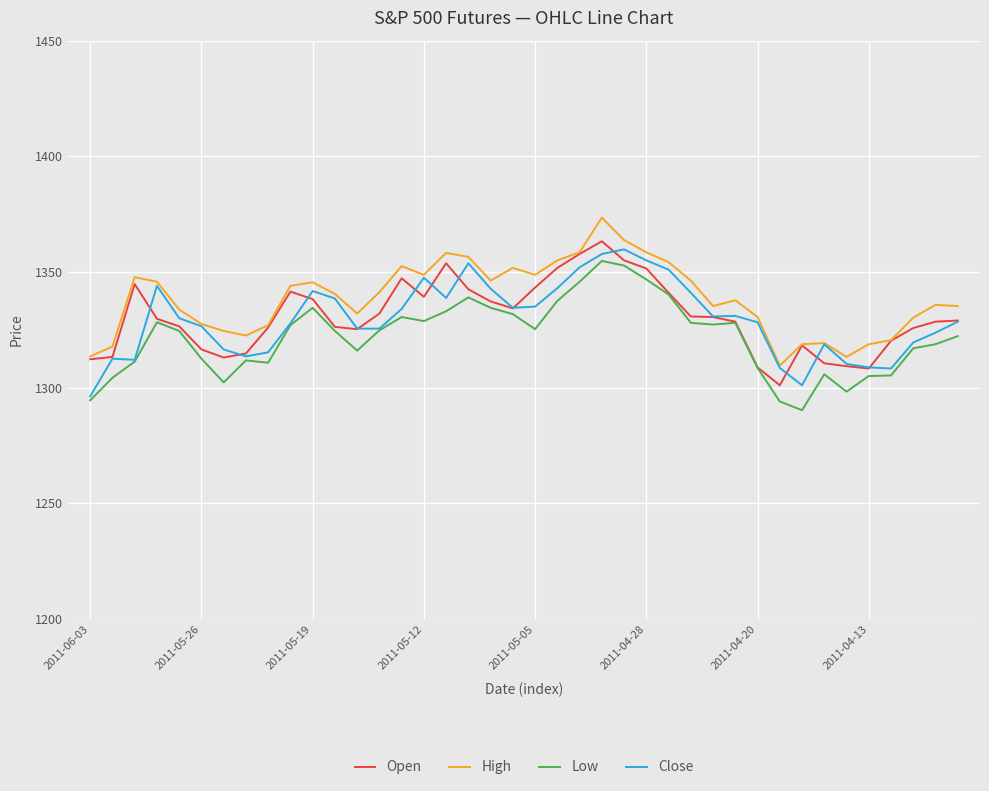

What is the maximum value shown in the chart?

1373.5